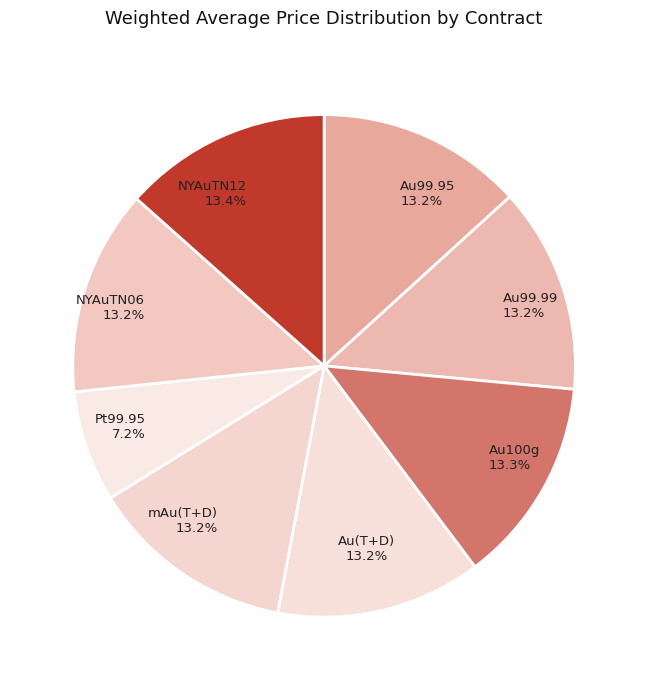

How many slices are in this pie chart?

8